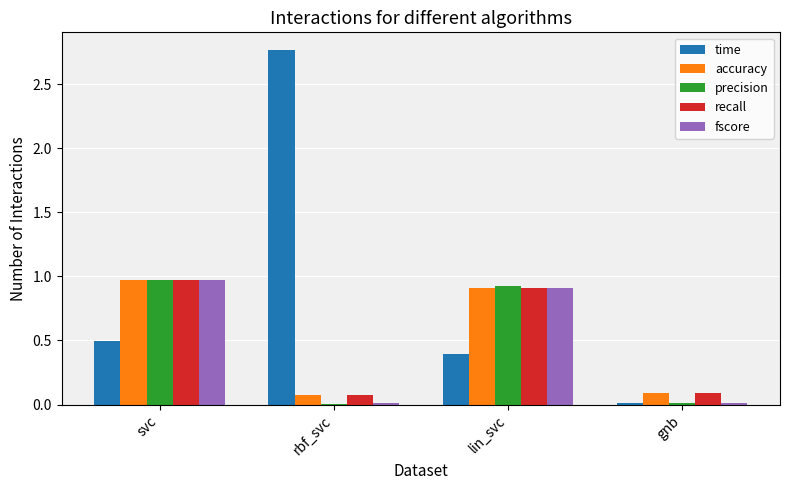

What is the average value of the accuracy series?

0.5